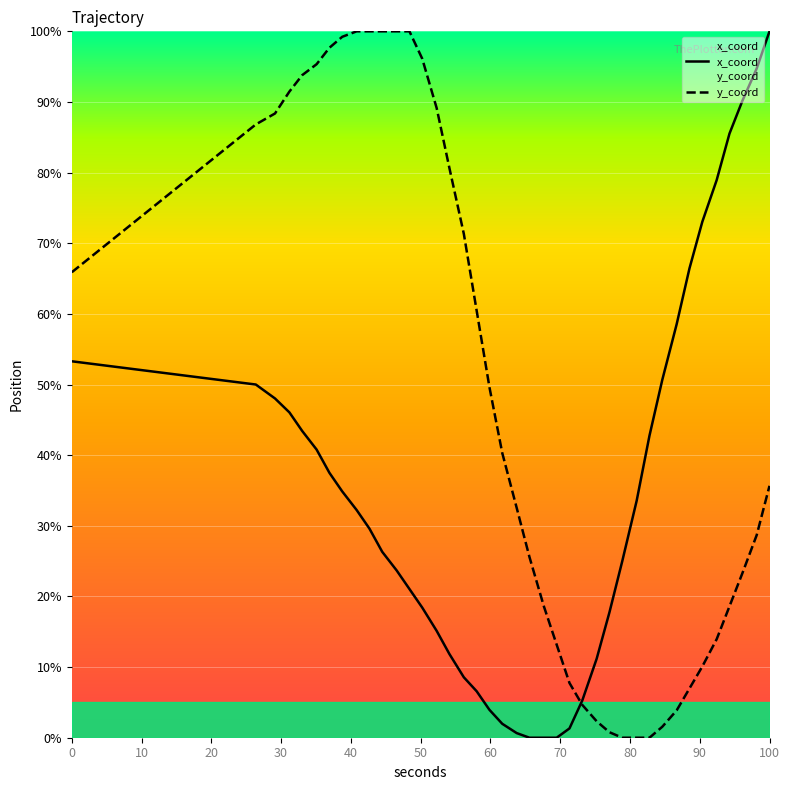

What is the average value of the x_coord series?

34.7